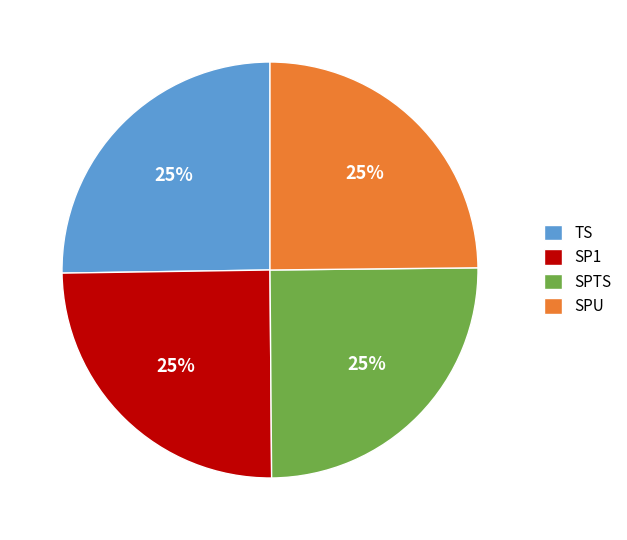

Approximately how many times larger is the value at SP1 compared to SPTS?

1.0